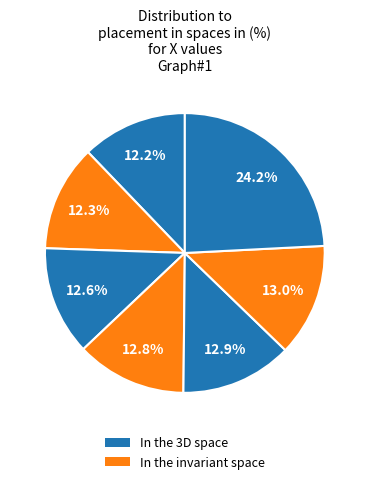

Is there any slice that represents more than half of the pie?

No